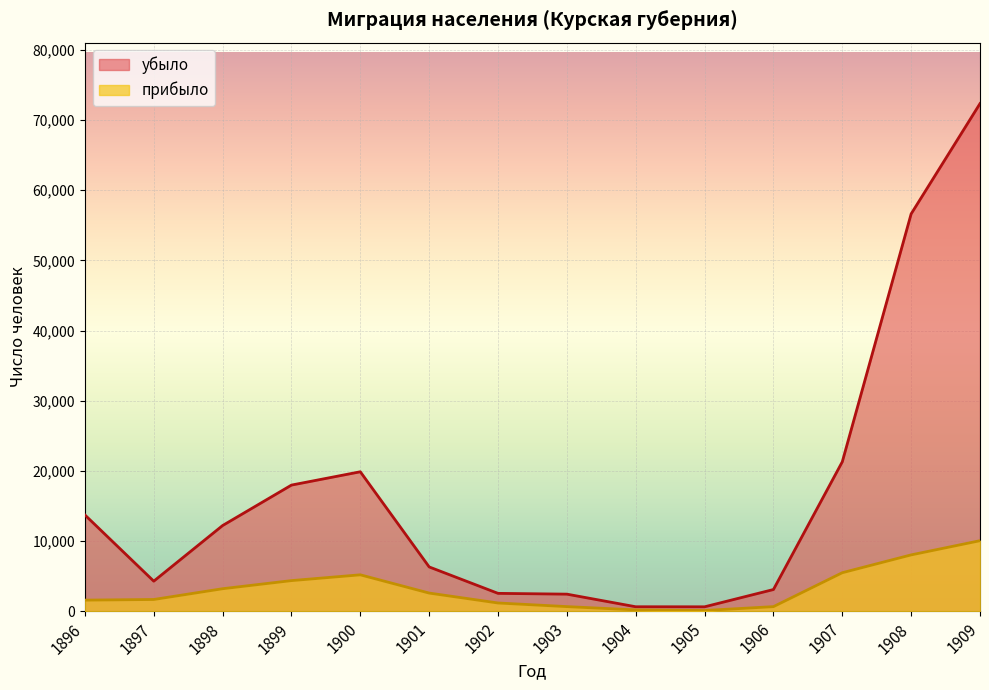

How many series are shown in this chart?

2